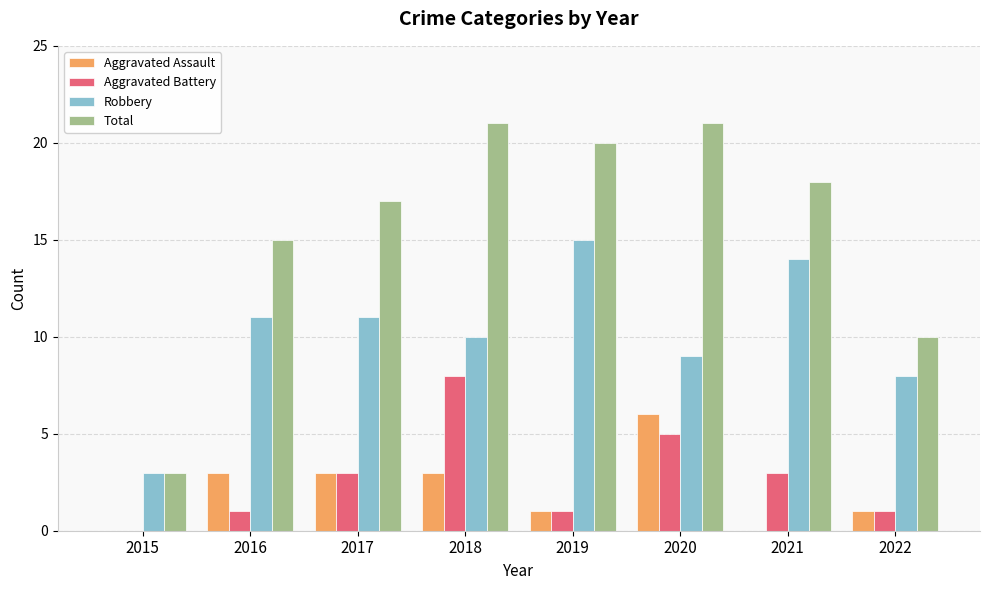

Count the number of data series in this chart.

4